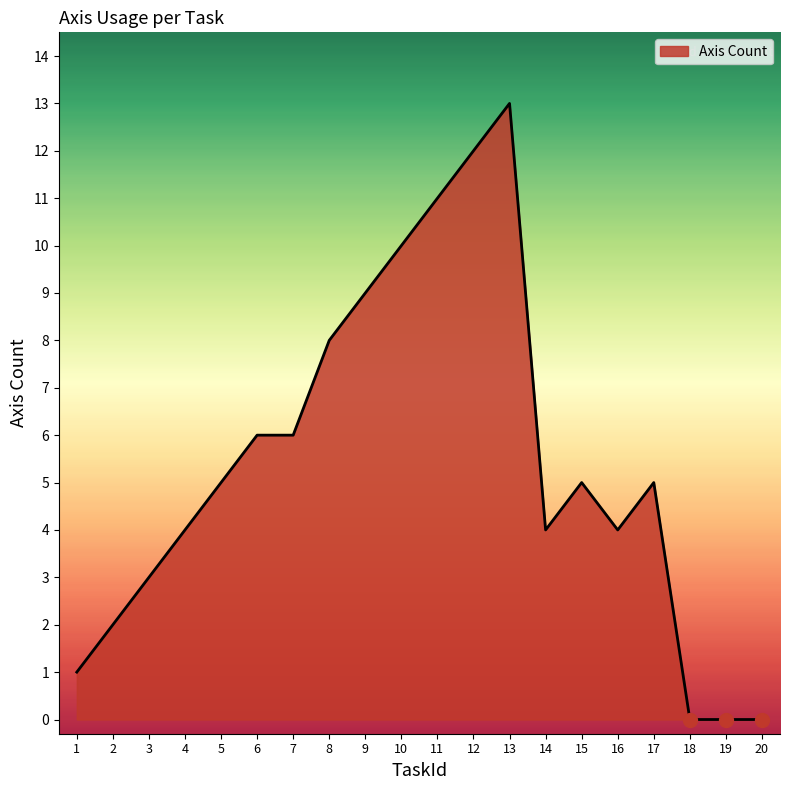

Reading left to right, extract all data points from this chart.

1=1	2=2	3=3	4=4	5=5	6=6	7=6	8=8	9=9	10=10	11=11	12=12	13=13	14=4	15=5	16=4	17=5	18=0	19=0	20=0